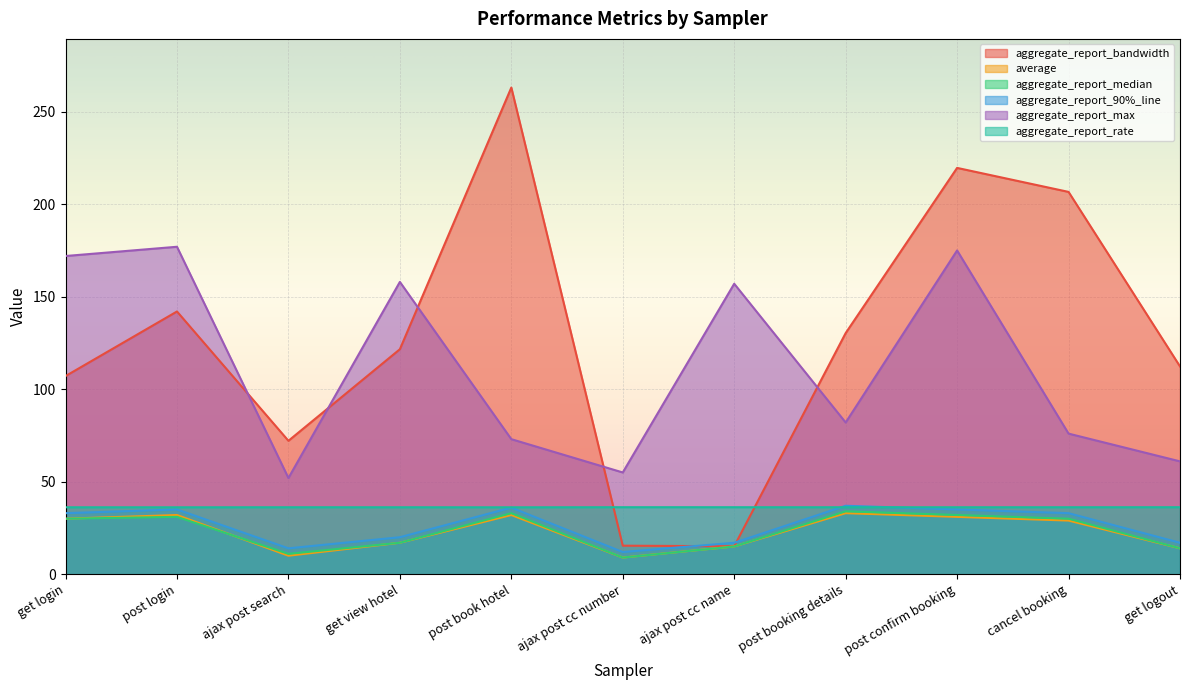

Which series changed the most between get login and get logout?

aggregate_report_max